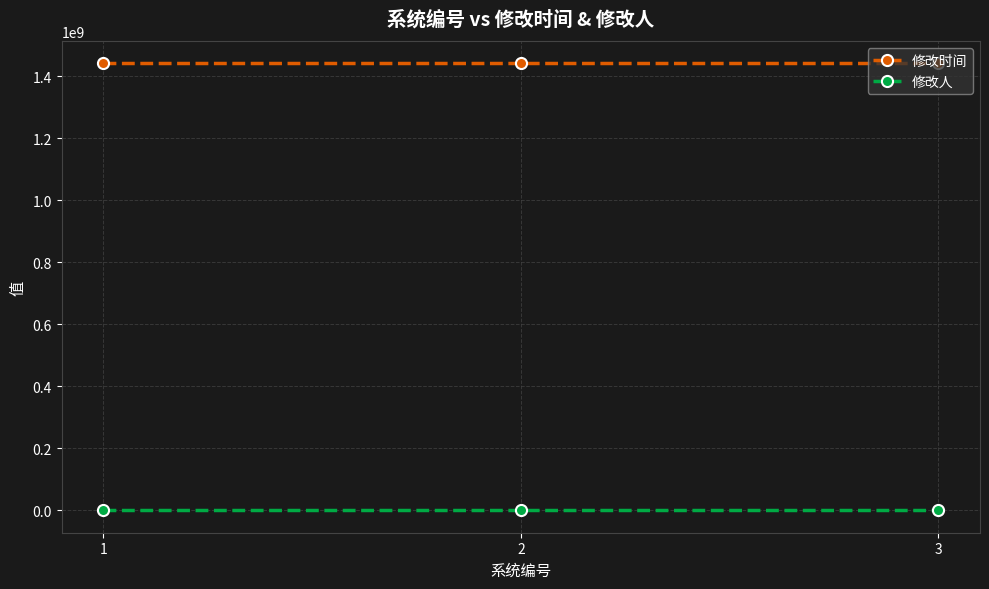

Reading left to right, transcribe all the data shown in this chart.

修改时间: 1440557185	1440557185	1440557185
修改人: 1	1	1